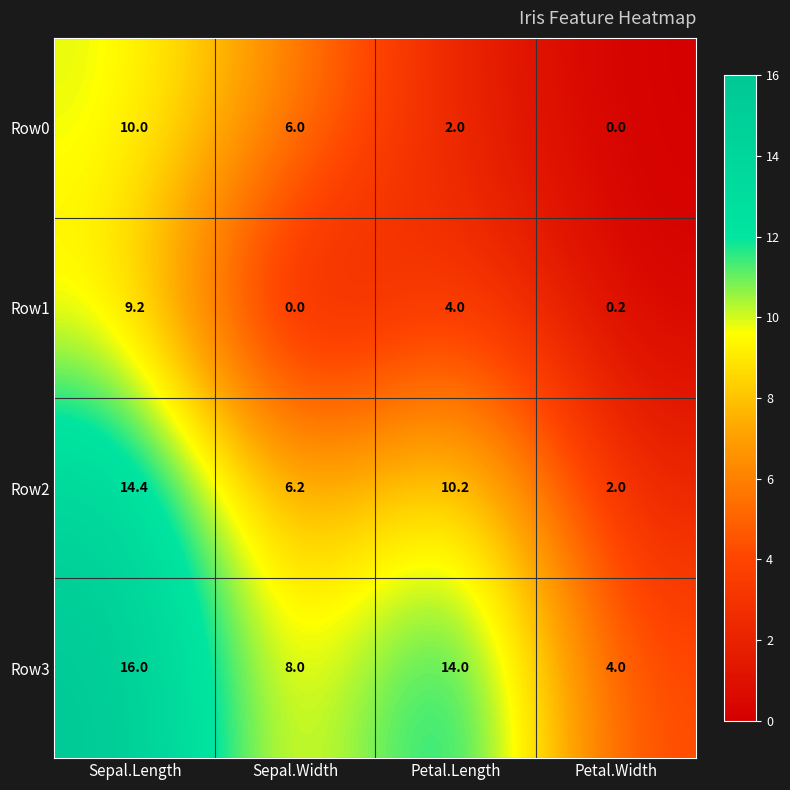

What is the sum of the Row2 values at Sepal.Length and Petal.Width?

16.4